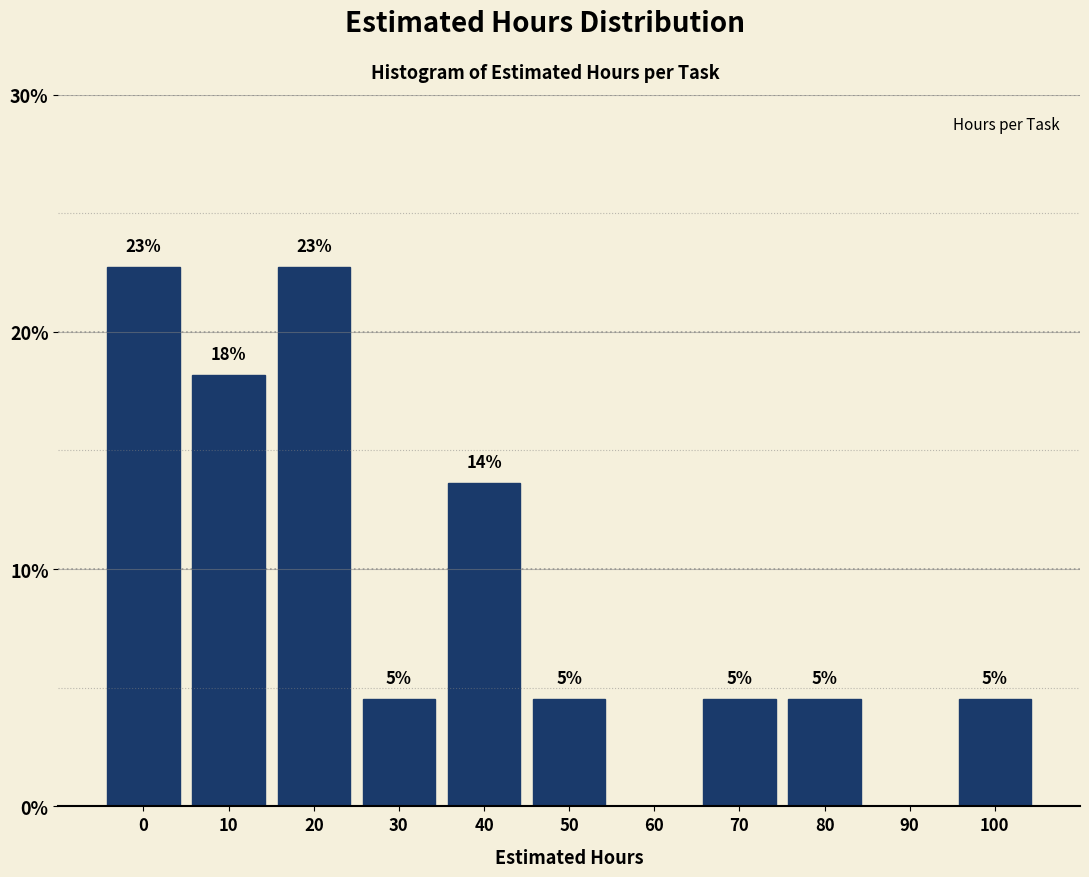

Are the bars horizontal?

No